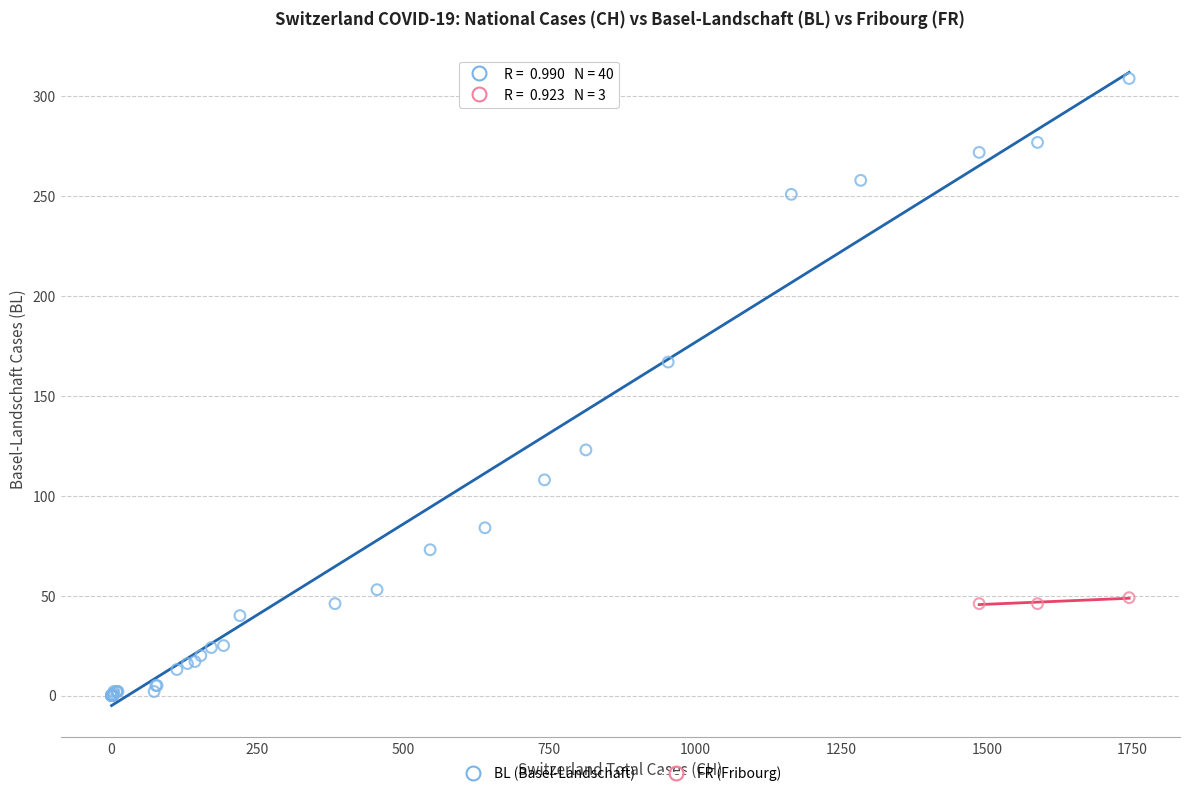

Which series reaches the maximum Y coordinate?

BL (Basel-Landschaft)